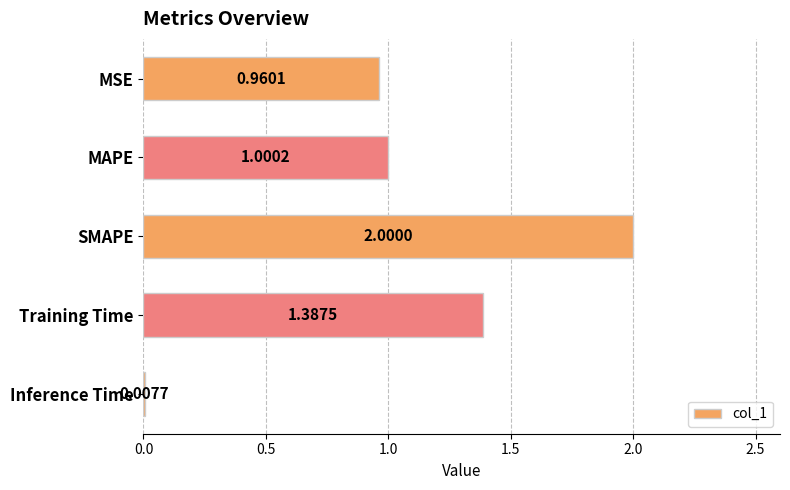

What is the change in value from MAPE to Inference Time?

-1.0